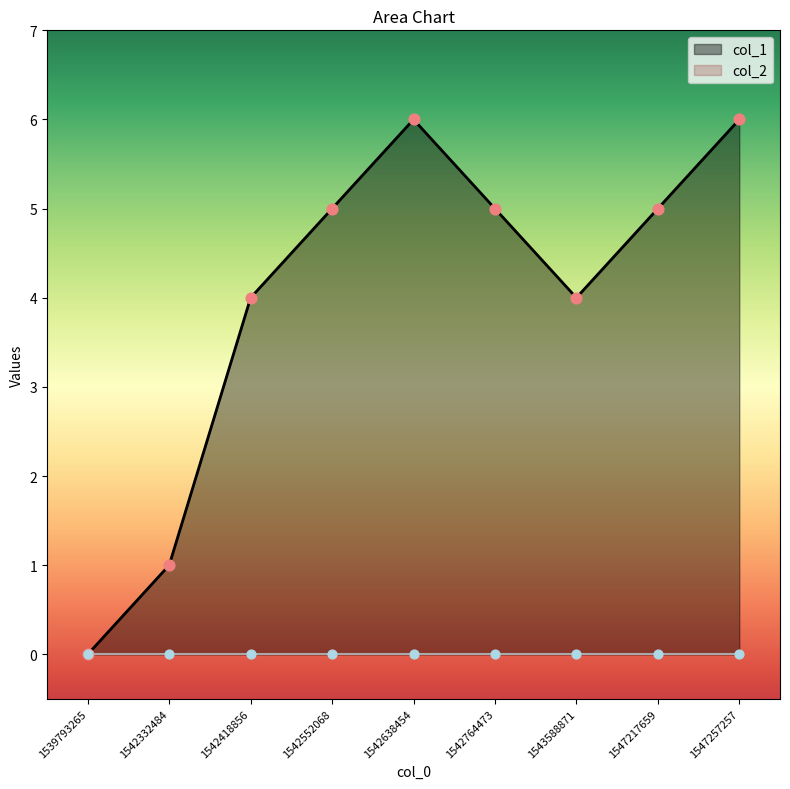

What is the ratio of the value at 1547217659 to the value at 1542418856?

1.2